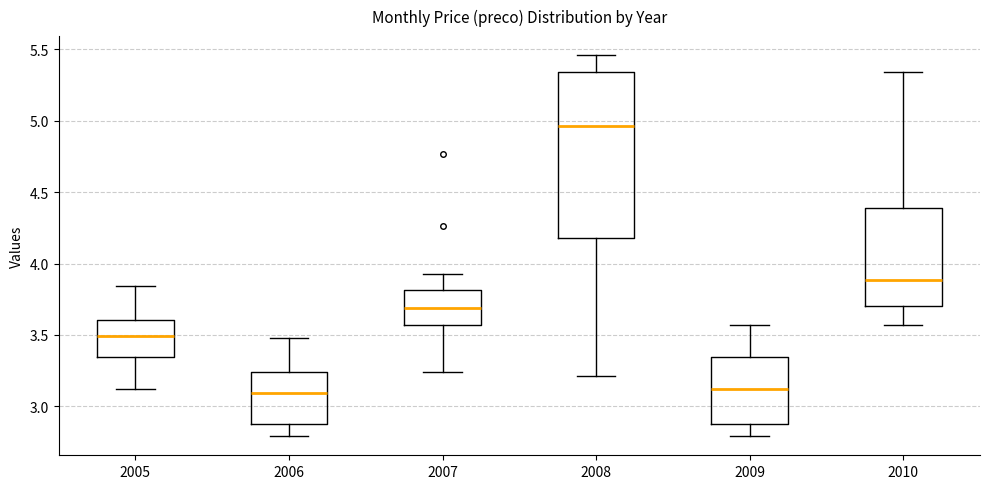

Where does the upper whisker of the box at x = 2009 end on the y-axis? The values are not printed on the chart, so give them approximately, as read against the axis.

3.55